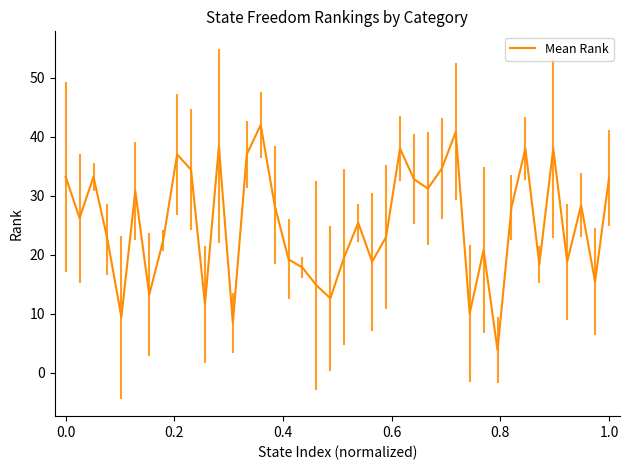

What is the greatest value displayed?

42.0